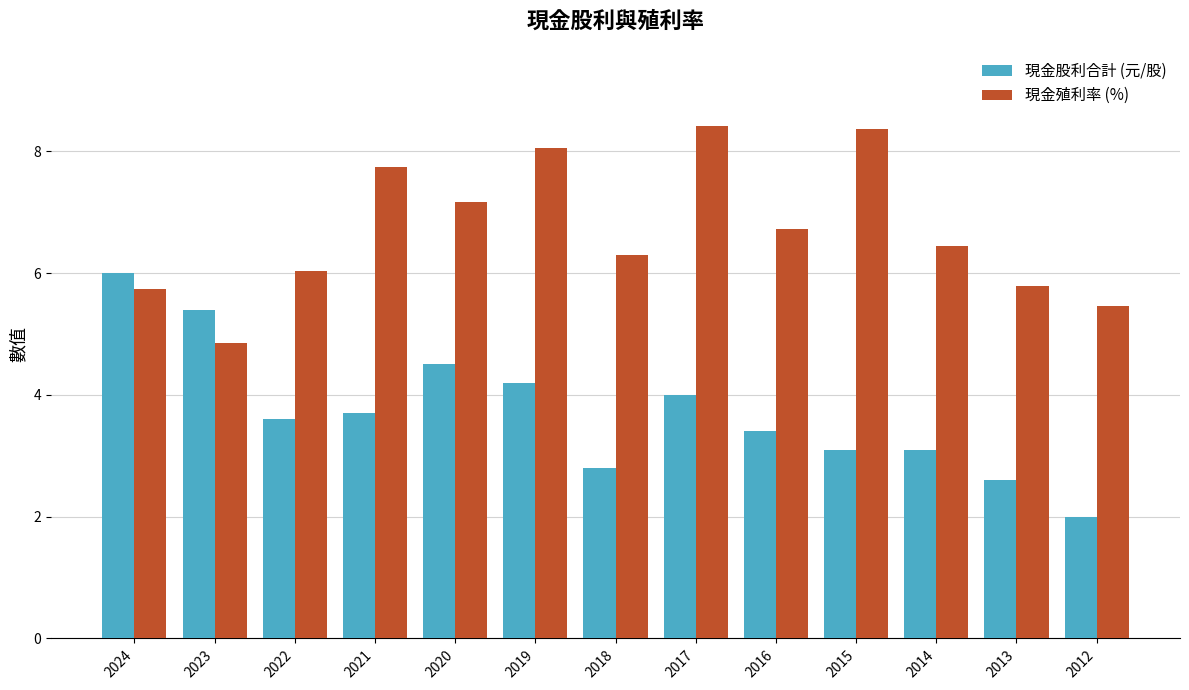

Which series changed the most between 2018 and 2015?

現金殖利率 (%)